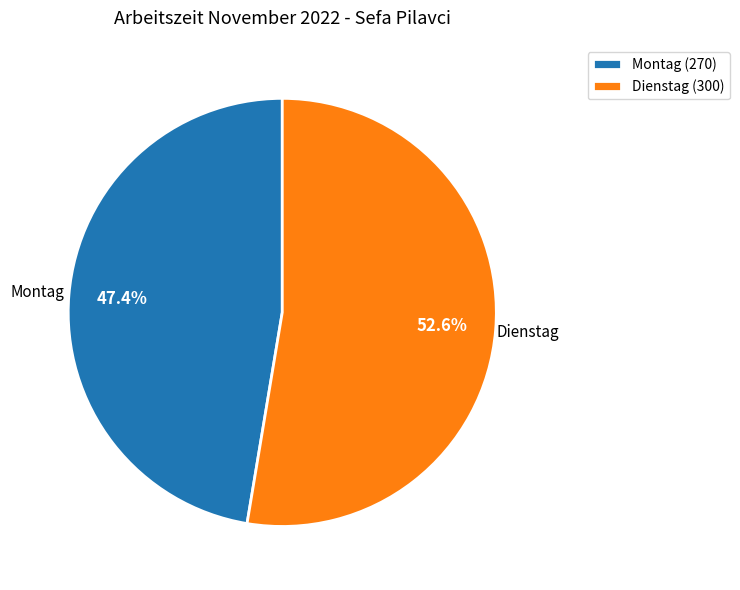

What is the largest slice in the pie chart?

Dienstag (300)